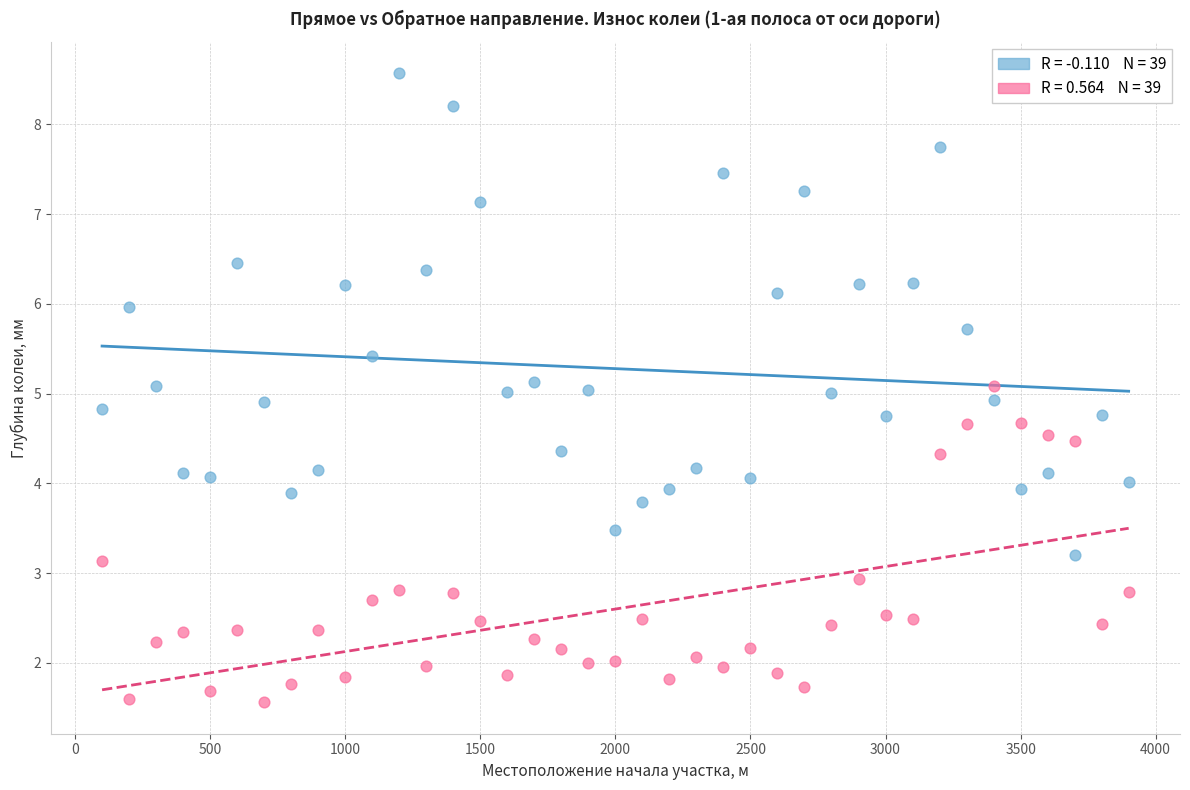

Across all data points, what is the range of Y values (max minus min)?

7.0